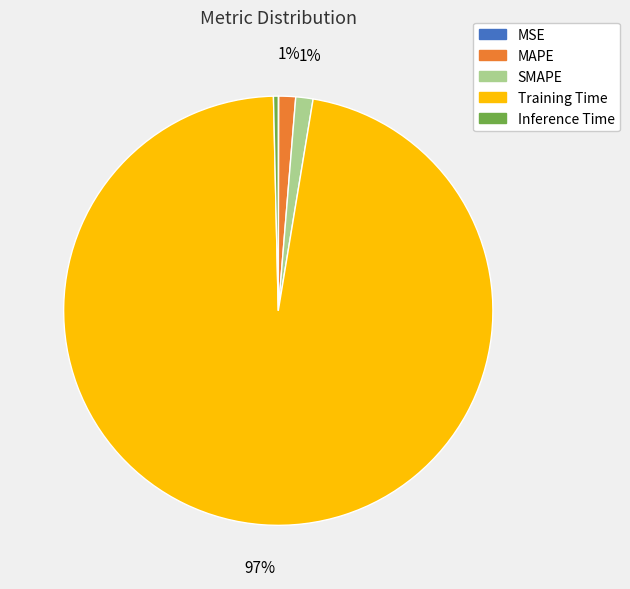

What is the largest slice in the pie chart?

Training Time